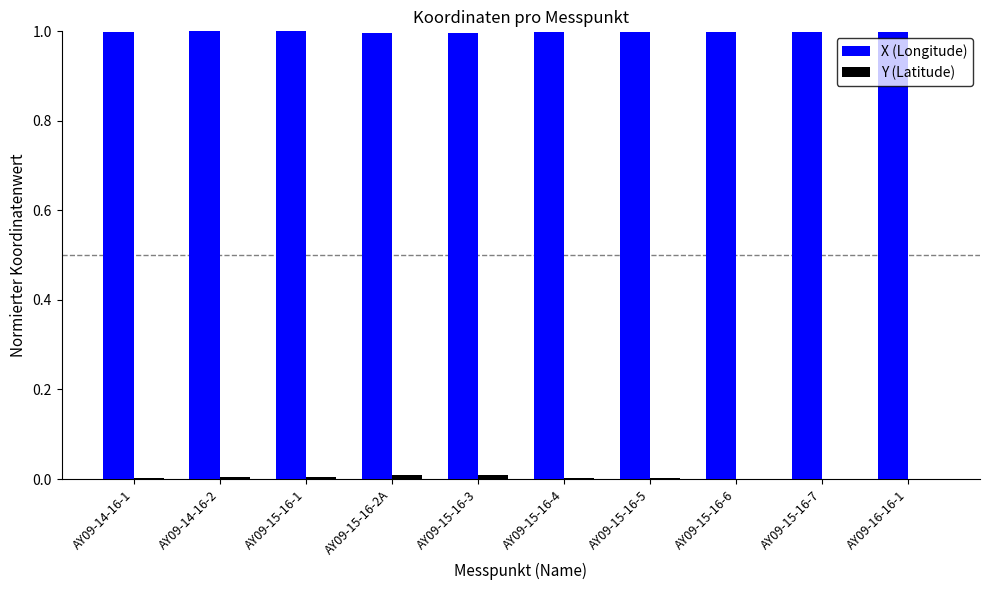

Which series has the largest total across all categories?

X (Longitude)